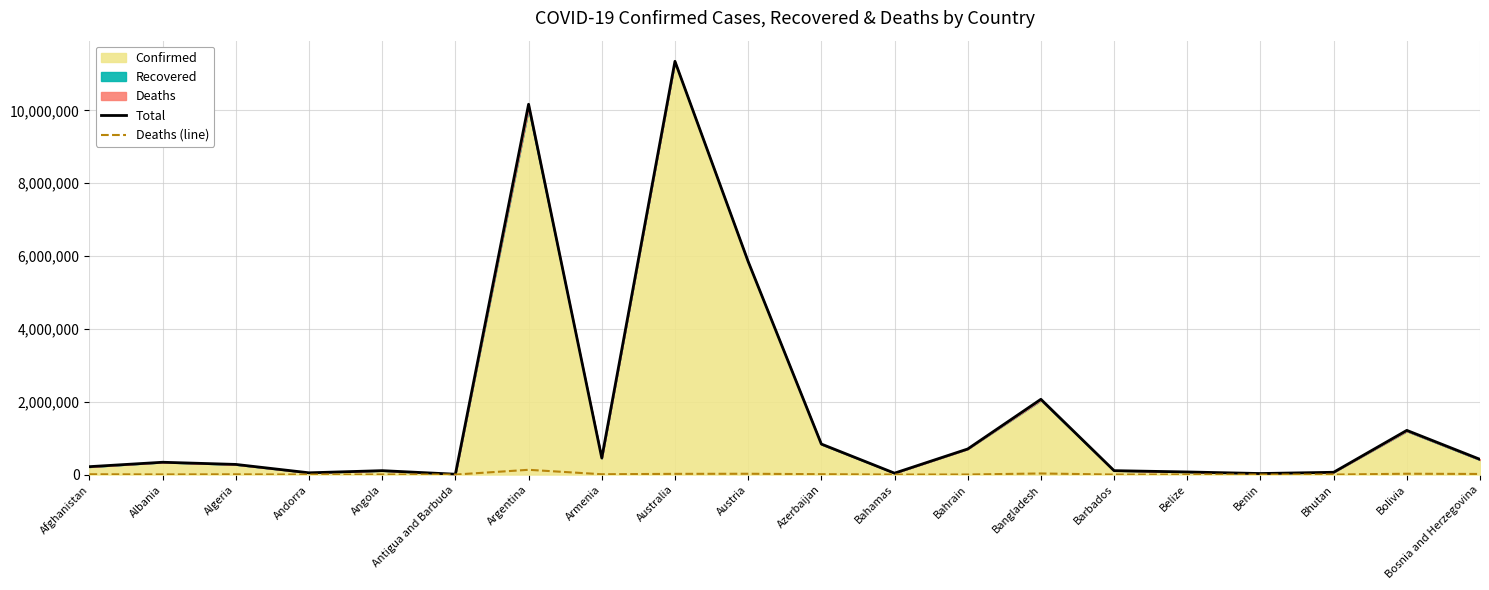

What is the value of the Deaths (line) point at the 9th from the left?

19070